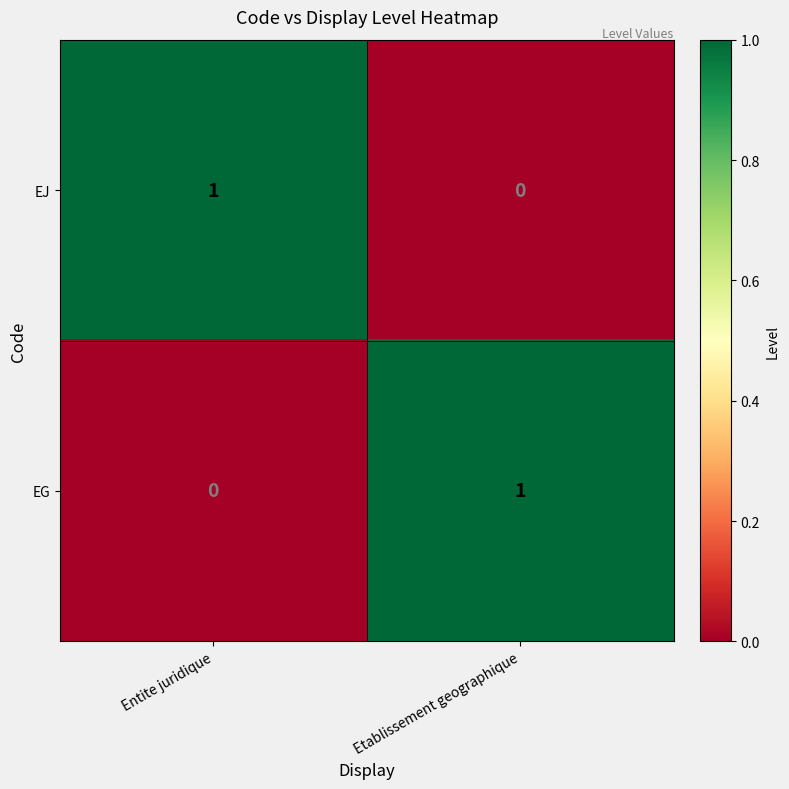

Which category has the highest value in the EJ series?

Entite juridique